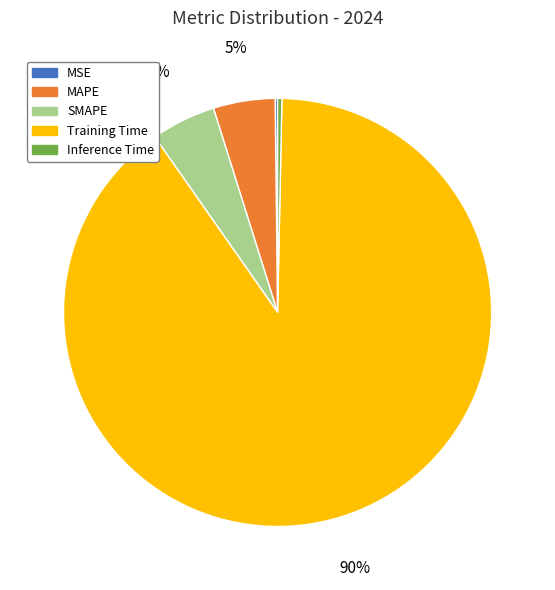

To the nearest percent, what is the combined percentage of SMAPE and MAPE?

10%